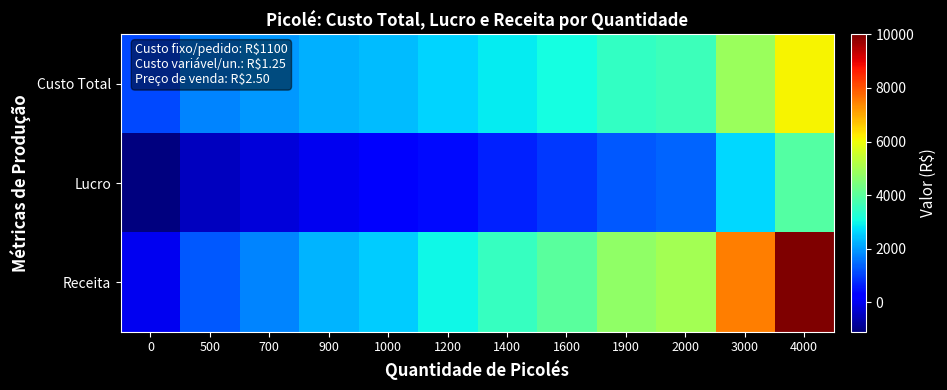

Which category has the highest value across all series?

4000